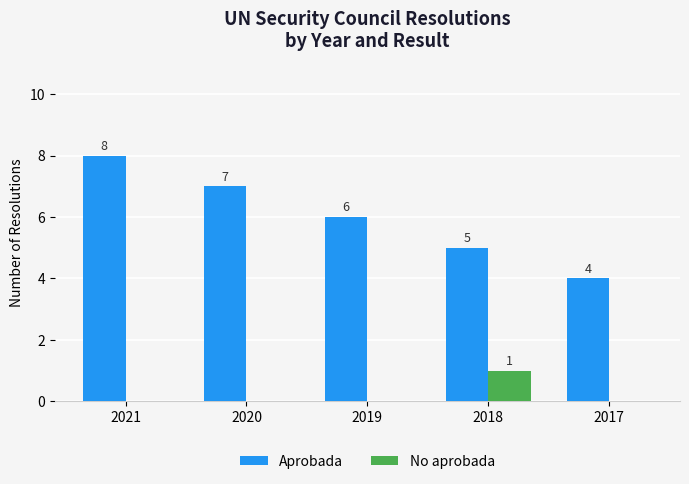

What is the sum of all No aprobada values?

1